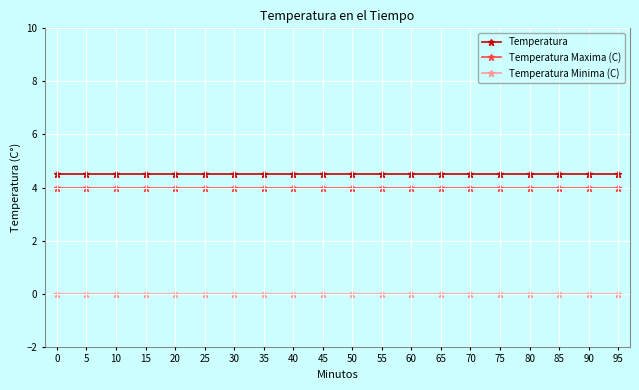

What is the maximum value shown in the chart?

4.5